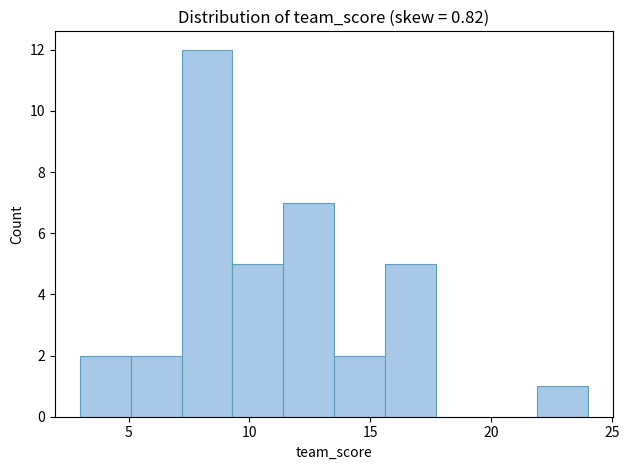

Over which range of the x-axis is the bar tallest?

7.2 to 9.3